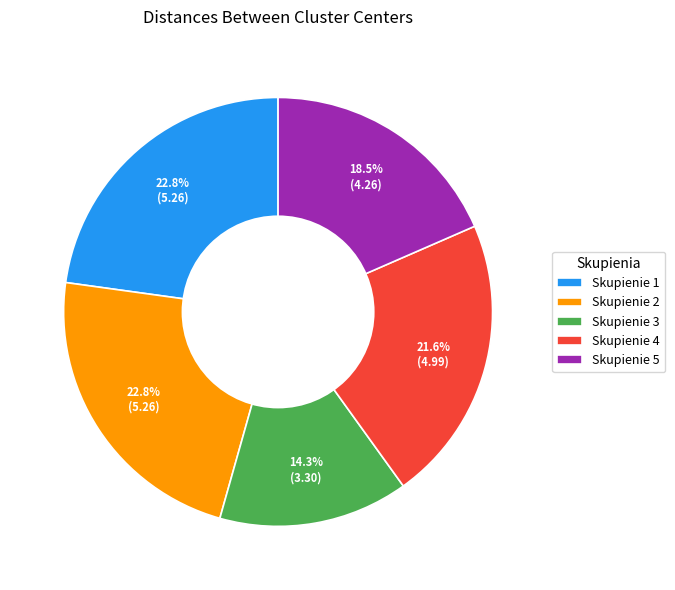

Count the number of slices in the pie.

5